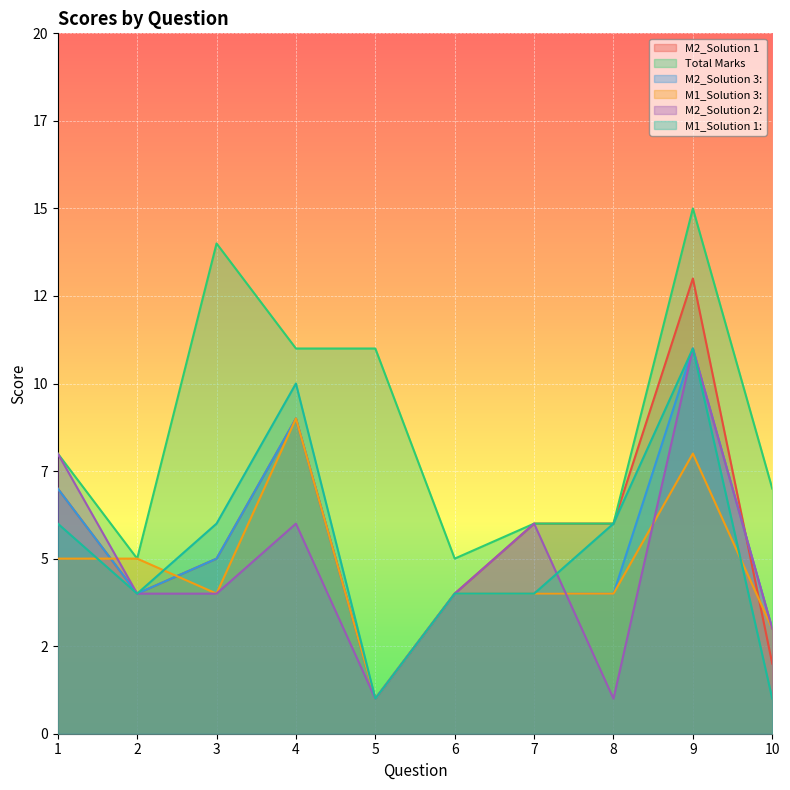

At which label does M2_Solution 3: first exceed 4?

1